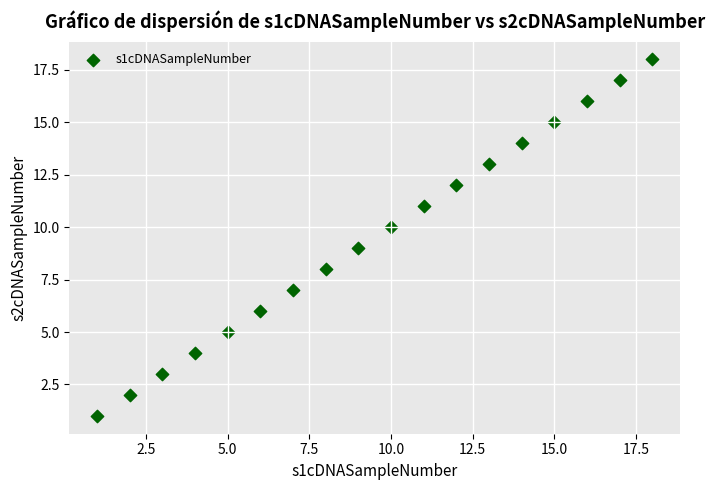

What is the range of Y values (max minus min)?

17